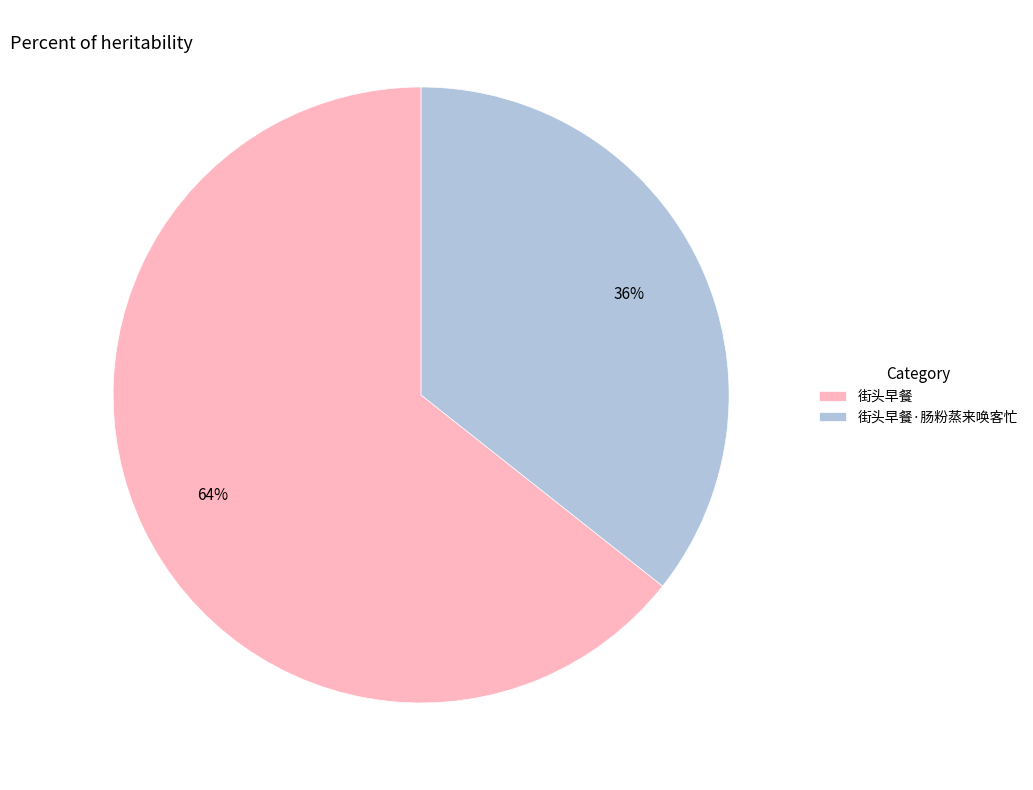

Combined, do 街头早餐·肠粉蒸来唤客忙 and 街头早餐 account for over 50%?

Yes